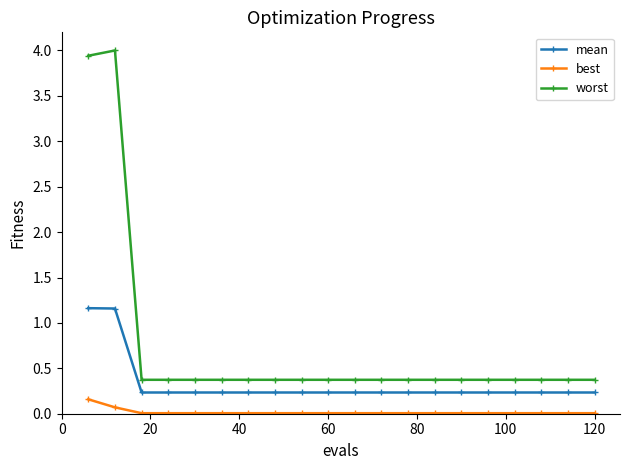

List the series in order of their peak value, highest first.

worst, mean, best